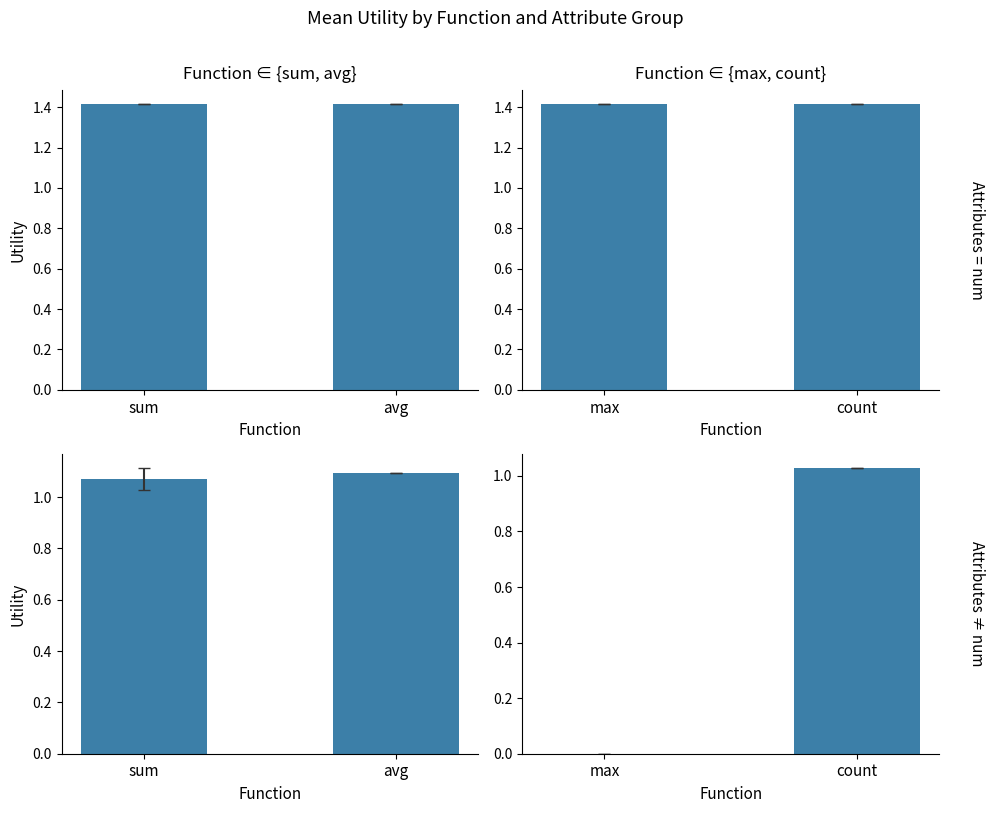

What are all the series names shown in the legend?

Attributes = num, Attributes ≠ num